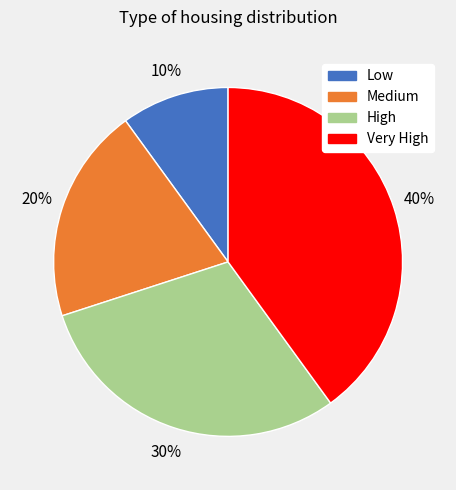

To the nearest percent, what is the difference between the High and Very High slice percentages?

10%